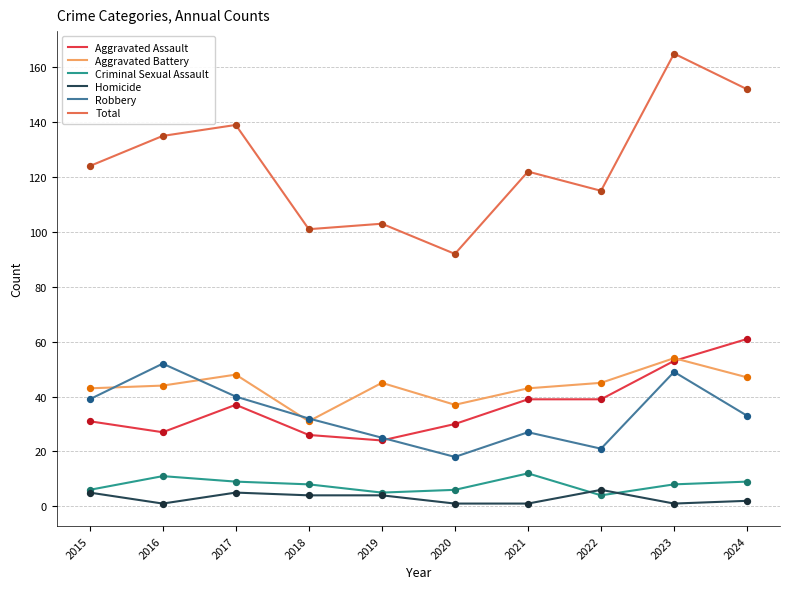

Which series has the largest range (max minus min)?

Total